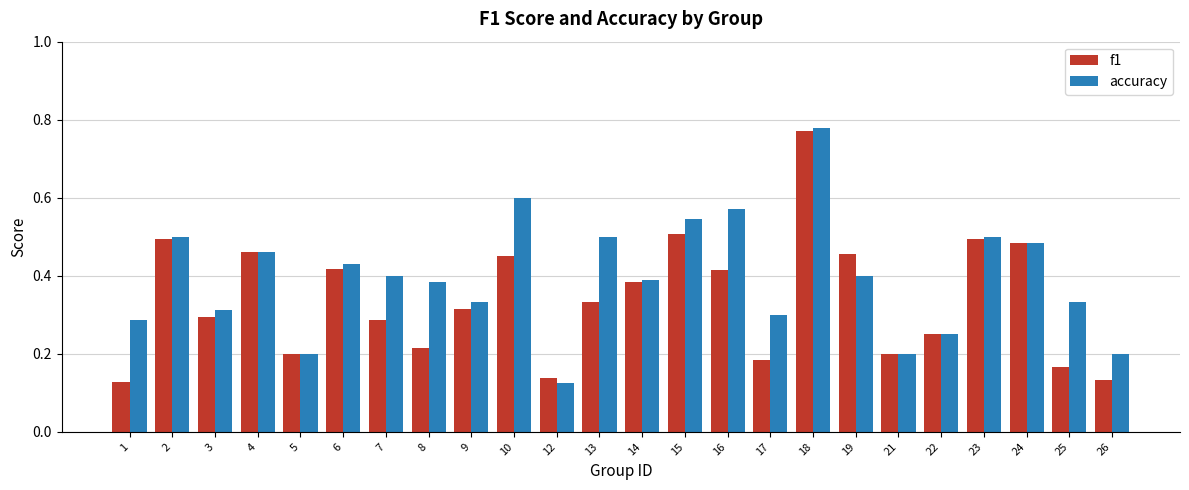

Which series changed the most between 3 and 6?

f1